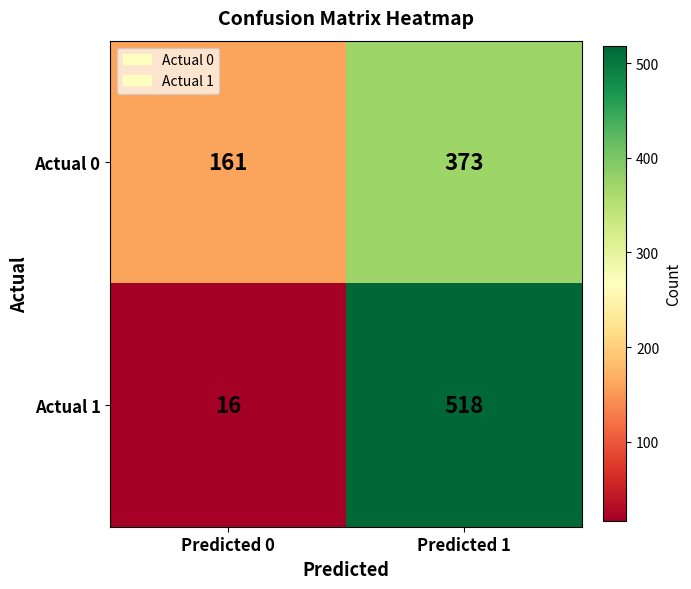

At which label does Actual 0 reach its minimum?

Predicted 0